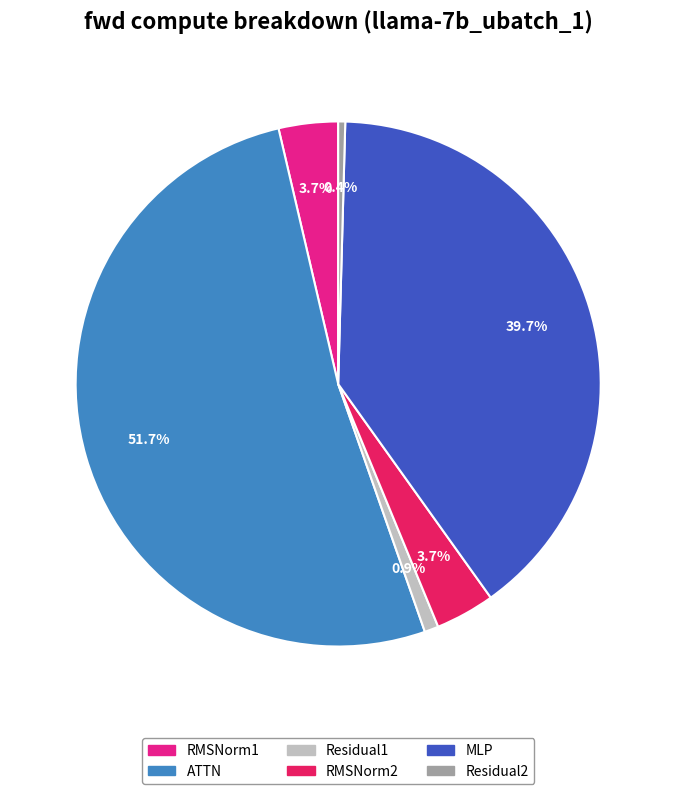

What percentage is NOT represented by RMSNorm2?

96.3%